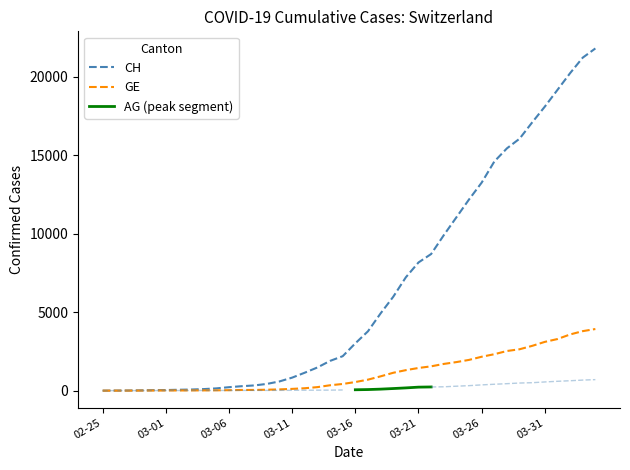

What is the greatest value displayed?

21816